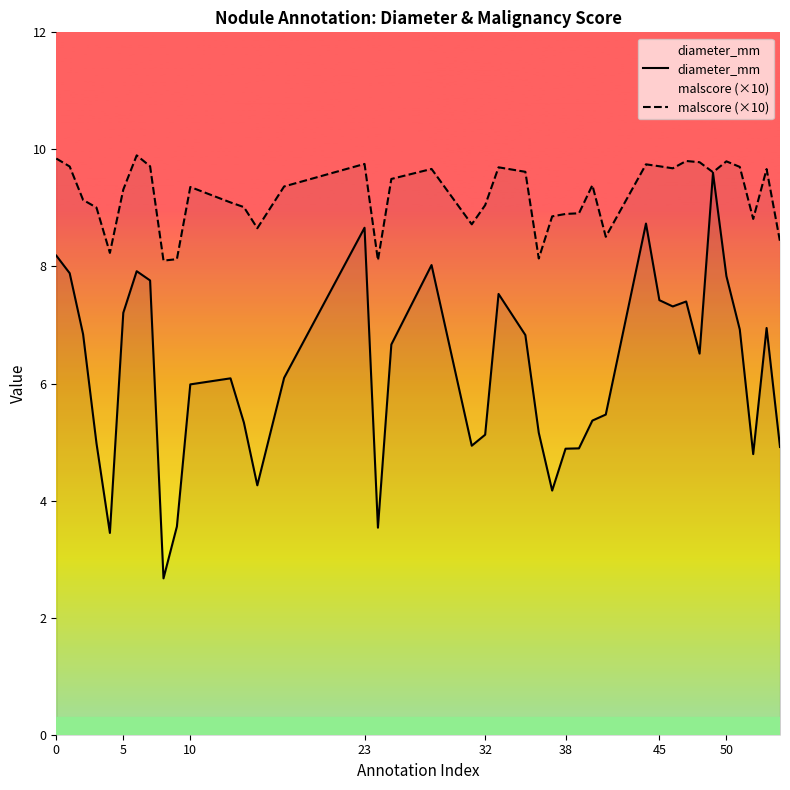

Reading left to right, list all the values displayed in this chart.

diameter_mm: 8.2	7.9	6.8	5.0	3.4	7.2	7.9	7.8	2.7	3.6	6.0	6.1	5.3	4.3	6.1	8.7	3.5	6.7	8.0	4.9	5.1	7.5	6.8	5.2	4.2	4.9	4.9	5.4	5.5	8.7	7.4	7.3	7.4	6.5	9.6	7.8	6.9	4.8	6.9	4.9
malscore (×10): 9.8	9.7	9.1	9.0	8.2	9.3	9.9	9.7	8.1	8.1	9.4	9.1	9.0	8.7	9.4	9.8	8.1	9.5	9.7	8.7	9.0	9.7	9.6	8.1	8.9	8.9	8.9	9.4	8.5	9.7	9.7	9.7	9.8	9.8	9.6	9.8	9.7	8.8	9.7	8.4